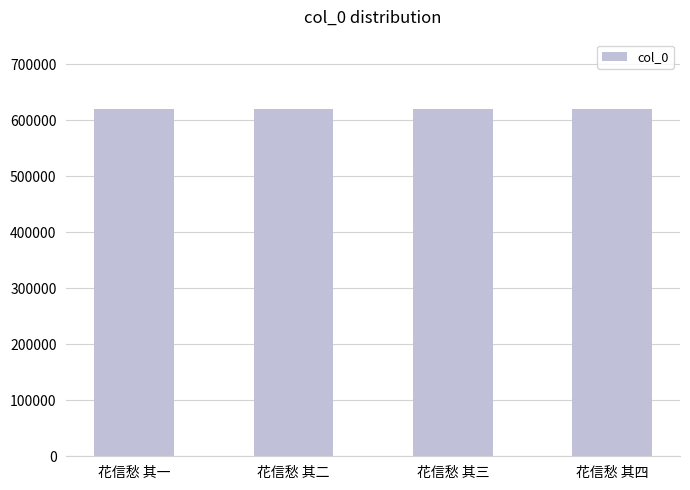

True or false: the data shows 1074235 at 花信愁 其一.

False